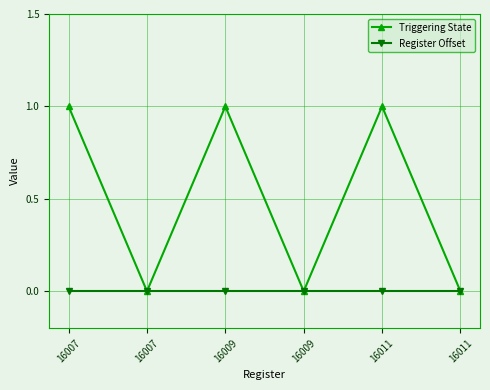

List the labels in order of Register Offset value, largest first.

16007, 16007, 16009, 16009, 16011, 16011